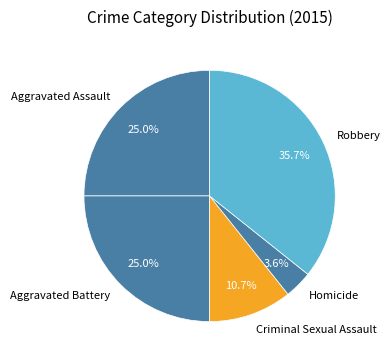

What percentage do Criminal Sexual Assault and Homicide together represent?

14.3%